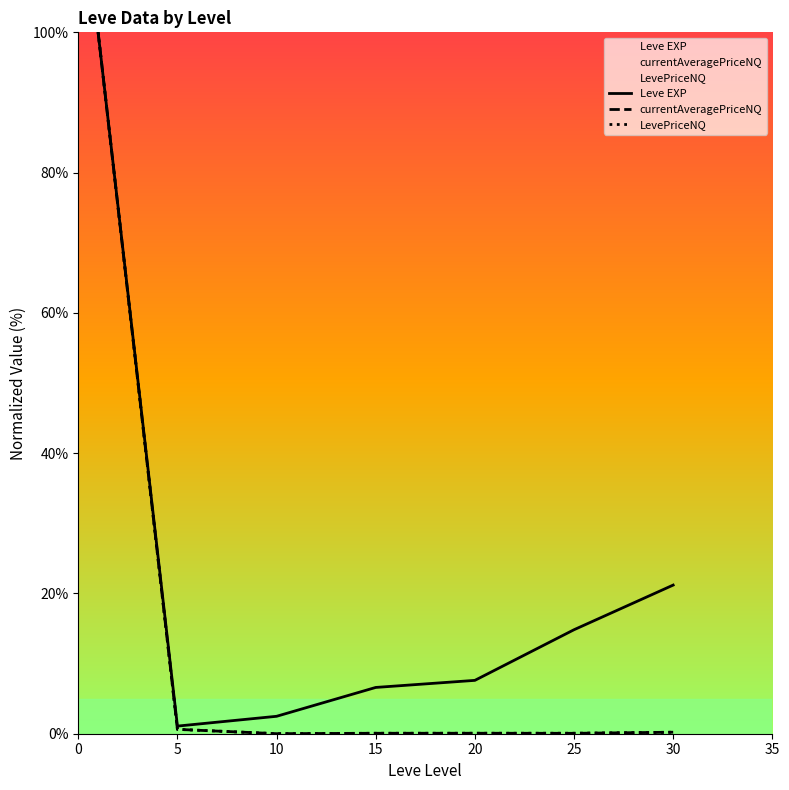

What is the sum of all Leve EXP values?

153.8